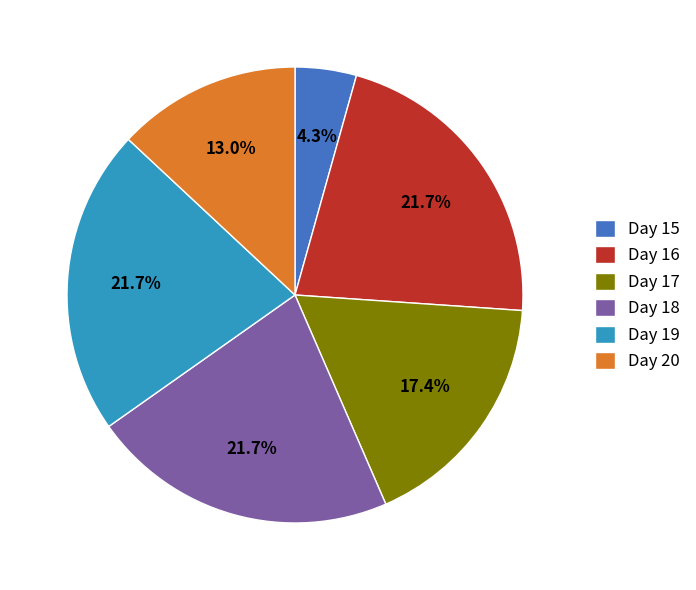

Is it true that Day 17 is 17% of the pie?

True